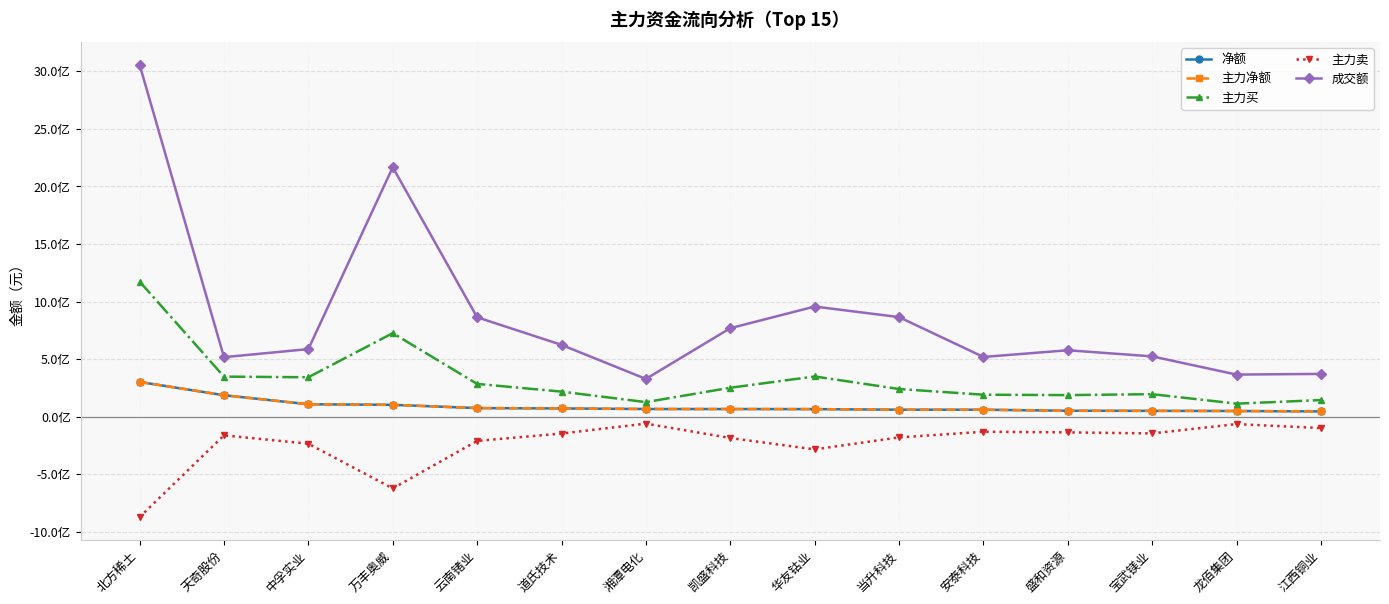

True or false: 成交额 and 净额 cross at least once.

False